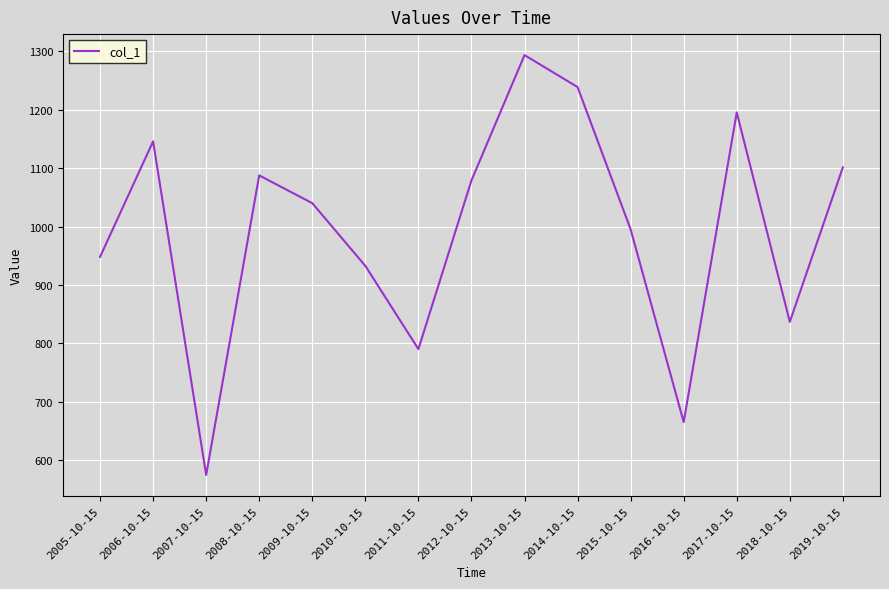

Count the number of categories in the chart.

15